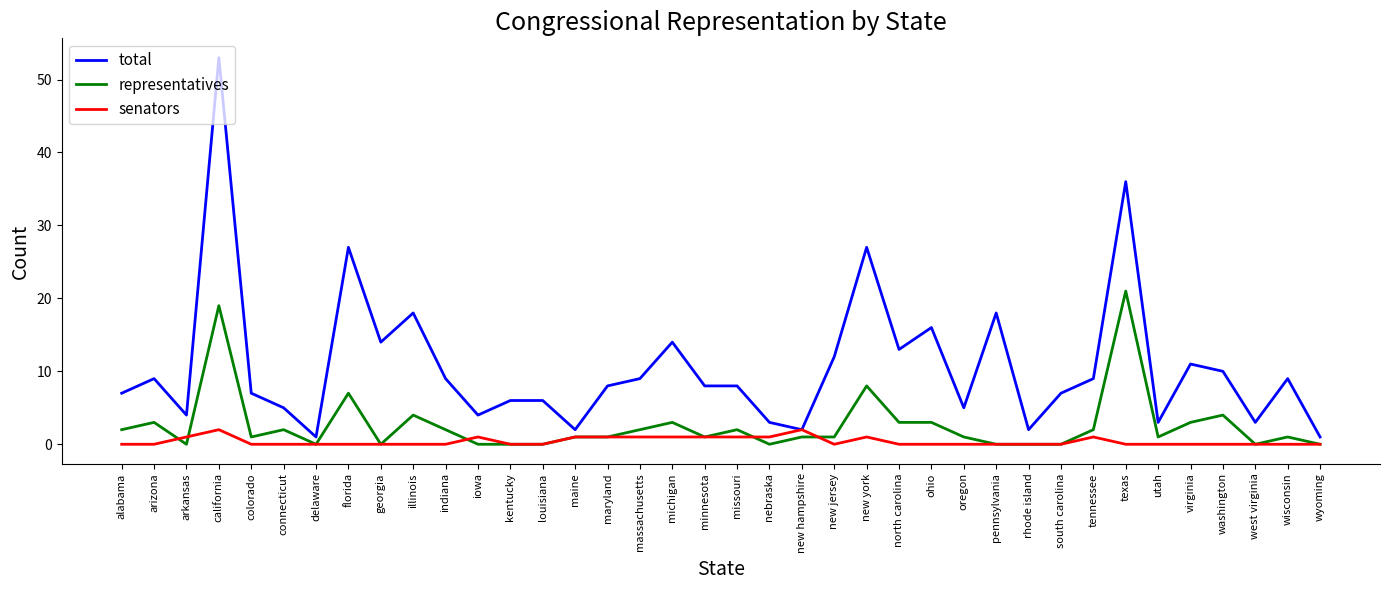

What is the highest value of the representatives series?

21